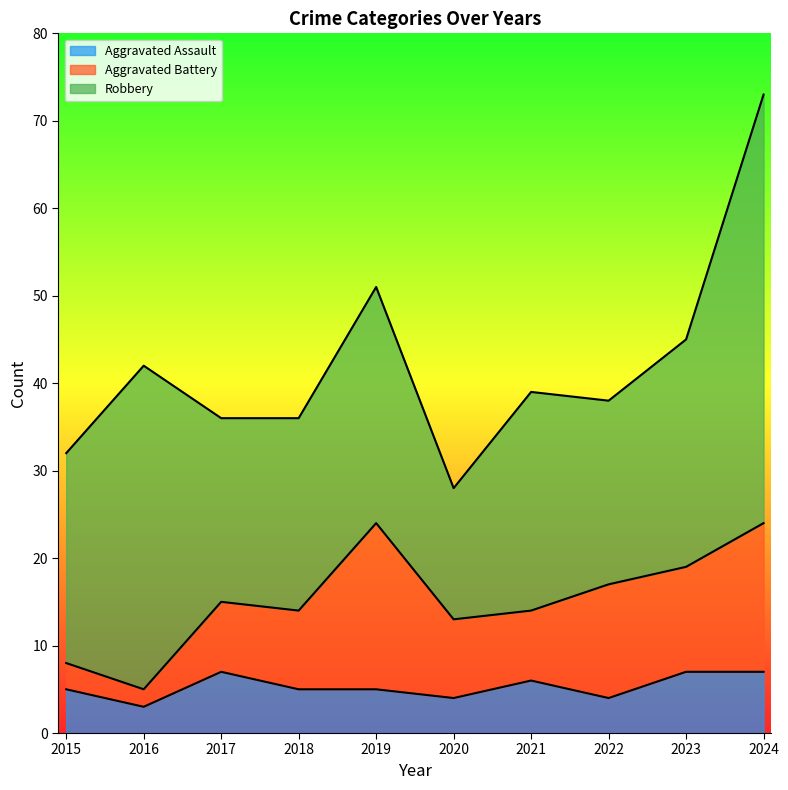

Which has a higher value, 2017 or 2018?

2017